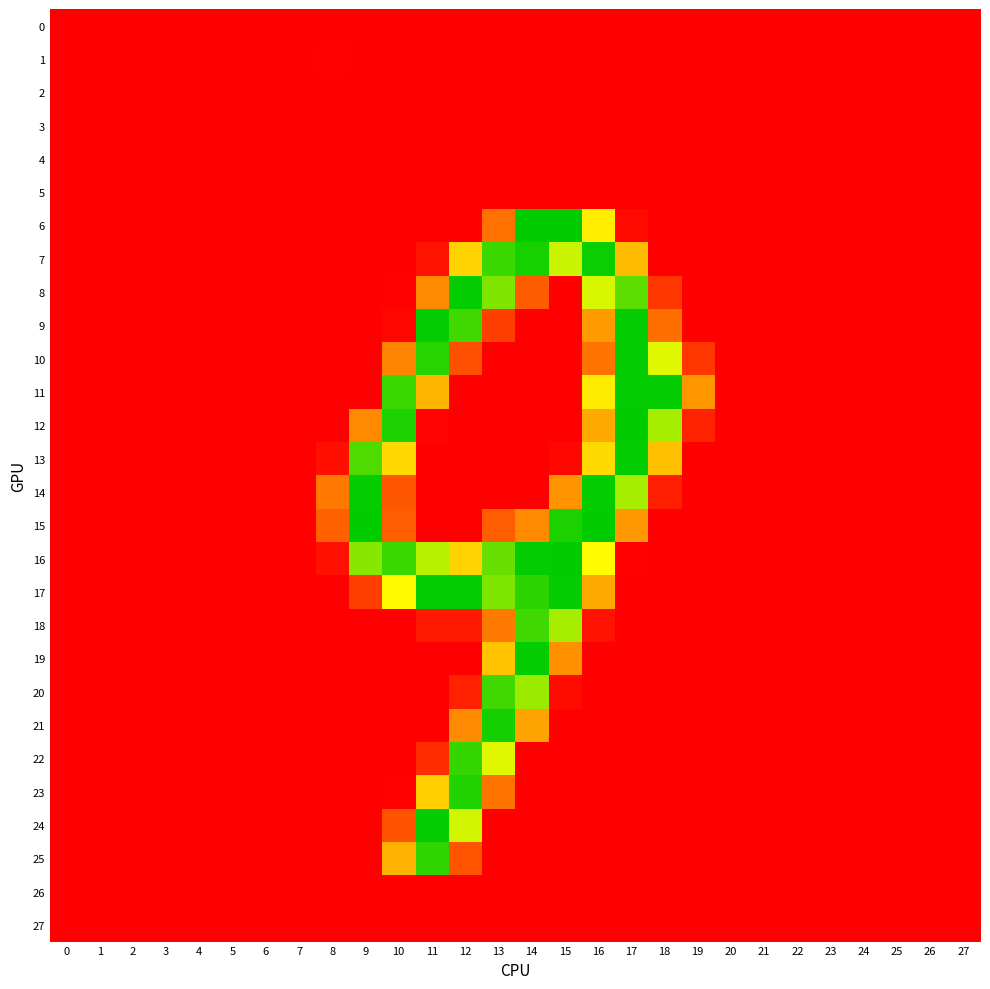

Reading left to right, what are all the values shown in this chart?

0: 0=-0.0	1=0.0	2=0.0	3=-0.0	4=0.0	5=0.0	6=-0.0	7=0.0	8=-0.2	9=0.0	10=-0.0	11=0.1	12=-0.2	13=0.2	14=-0.4	15=0.3	16=-0.3	17=0.4	18=-0.1	19=0.3	20=0.0	21=0.0	22=-0.0	23=0.0	24=-0.0	25=-0.0	26=0.0	27=-0.0
1: 0=-0.0	1=-0.0	2=-0.0	3=0.0	4=-0.0	5=-0.0	6=0.1	7=-0.1	8=1.1	9=-0.4	10=-0.2	11=0.2	12=0.1	13=-0.1	14=0.8	15=-0.3	16=0.5	17=-0.2	18=0.5	19=-0.4	20=0.0	21=-0.0	22=0.1	23=-0.0	24=0.0	25=-0.0	26=-0.0	27=0.0
2: 0=0.0	1=0.0	2=0.0	3=-0.0	4=0.0	5=0.0	6=-0.0	7=0.0	8=0.2	9=0.5	10=0.0	11=-0.3	12=0.1	13=-0.2	14=0.5	15=-0.2	16=-0.1	17=-0.0	18=-0.1	19=0.5	20=-0.0	21=0.0	22=-0.0	23=-0.0	24=-0.0	25=-0.0	26=0.0	27=0.0
3: 0=-0.0	1=-0.0	2=0.0	3=-0.0	4=-0.0	5=-0.0	6=0.0	7=0.0	8=-0.3	9=-0.2	10=0.2	11=0.2	12=-0.3	13=0.2	14=-0.3	15=0.3	16=0.0	17=0.1	18=0.0	19=-0.2	20=-0.0	21=0.0	22=-0.0	23=0.0	24=-0.0	25=0.0	26=-0.0	27=-0.0
4: 0=0.0	1=-0.0	2=0.0	3=-0.0	4=-0.0	5=0.0	6=0.0	7=-0.0	8=-0.6	9=-0.1	10=-0.1	11=0.1	12=0.2	13=-0.1	14=0.1	15=0.4	16=0.1	17=0.2	18=-0.0	19=-0.4	20=-0.0	21=0.0	22=-0.0	23=0.0	24=0.0	25=0.0	26=-0.0	27=-0.0
5: 0=0.0	1=0.0	2=0.0	3=-0.0	4=-0.0	5=0.0	6=-0.0	7=0.0	8=-0.2	9=-0.0	10=-0.2	11=0.0	12=0.1	13=-0.2	14=0.0	15=-0.0	16=0.4	17=0.1	18=-0.1	19=0.1	20=-0.0	21=0.0	22=-0.0	23=0.0	24=0.0	25=0.0	26=0.0	27=-0.0
6: 0=0.2	1=-0.2	2=0.0	3=0.3	4=-0.6	5=-0.2	6=0.6	7=-0.9	8=-0.3	9=0.1	10=0.2	11=0.1	12=-0.0	13=75.3	14=254.7	15=254.8	16=179.7	17=6.1	18=-0.6	19=0.2	20=-0.3	21=-0.3	22=0.6	23=-0.0	24=0.6	25=0.2	26=0.0	27=-0.2
7: 0=0.2	1=-0.3	2=0.1	3=0.2	4=-0.1	5=0.2	6=-0.0	7=-0.1	8=-0.1	9=0.1	10=0.0	11=12.0	12=160.0	13=239.6	14=248.9	15=203.8	16=252.0	17=143.0	18=0.4	19=-0.0	20=-0.2	21=0.0	22=-0.1	23=0.0	24=0.1	25=-0.0	26=0.1	27=-0.1
8: 0=-0.0	1=-0.3	2=0.1	3=0.0	4=0.2	5=0.3	6=0.0	7=0.1	8=0.6	9=0.1	10=1.3	11=101.9	12=253.8	13=223.1	14=57.2	15=-0.1	16=200.9	17=231.8	18=34.2	19=-0.0	20=-0.1	21=0.1	22=-0.2	23=-0.0	24=-0.1	25=-0.1	26=-0.0	27=0.2
9: 0=-0.1	1=-0.2	2=0.1	3=-0.3	4=0.1	5=0.3	6=-0.3	7=0.2	8=-0.2	9=0.3	10=5.1	11=253.9	12=238.7	13=40.2	14=-0.2	15=0.2	16=116.8	17=254.0	18=72.9	19=-0.1	20=0.1	21=0.0	22=-0.4	23=-0.1	24=-0.2	25=-0.0	26=-0.1	27=0.3
10: 0=-0.2	1=-0.4	2=-0.1	3=-0.0	4=-0.4	5=-0.3	6=0.6	7=-0.5	8=0.2	9=-0.1	10=95.0	11=244.8	12=49.3	13=-0.2	14=0.3	15=-0.2	16=77.4	17=253.9	18=198.8	19=34.3	20=0.3	21=-0.4	22=0.0	23=0.1	24=0.4	25=0.2	26=-0.1	27=0.1
11: 0=0.2	1=0.5	2=-0.0	3=-0.2	4=0.4	5=-0.3	6=-0.8	7=0.8	8=0.0	9=0.1	10=240.0	11=139.5	12=0.1	13=-0.2	14=-0.1	15=-0.1	16=177.0	17=253.8	18=253.7	19=111.6	20=-0.2	21=0.3	22=-0.2	23=-0.1	24=0.1	25=-0.5	26=0.1	27=-0.2
12: 0=0.2	1=-0.1	2=-0.3	3=0.4	4=0.1	5=-0.0	6=0.5	7=-0.5	8=-0.6	9=100.4	10=247.6	11=3.1	12=-0.1	13=0.0	14=0.0	15=0.1	16=130.0	17=254.1	18=213.1	19=21.5	20=-0.1	21=-0.5	22=0.3	23=0.1	24=0.0	25=0.1	26=-0.2	27=0.1
13: 0=0.2	1=-0.0	2=0.1	3=-0.2	4=-0.1	5=0.2	6=0.2	7=-0.3	8=10.4	9=234.6	10=164.1	11=0.2	12=-0.3	13=0.1	14=-0.4	15=5.0	16=165.2	17=253.8	18=146.7	19=-0.1	20=-0.2	21=0.2	22=-0.3	23=0.3	24=0.1	25=0.4	26=-0.1	27=-0.1
14: 0=-0.1	1=-0.1	2=-0.4	3=0.2	4=0.4	5=0.3	6=0.2	7=-0.2	8=81.8	9=253.5	10=54.0	11=-0.1	12=-0.1	13=0.1	14=0.3	15=109.1	16=253.8	17=212.9	18=19.3	19=-0.3	20=0.2	21=-0.5	22=0.4	23=0.1	24=0.0	25=-0.3	26=0.1	27=0.4
15: 0=-0.0	1=-0.2	2=-0.1	3=0.0	4=-0.1	5=0.1	6=0.1	7=-0.1	8=60.5	9=254.2	10=59.2	11=-0.1	12=0.2	13=59.1	14=100.1	15=247.7	16=254.2	17=113.7	18=-0.3	19=0.0	20=0.2	21=-0.1	22=-0.1	23=0.3	24=0.3	25=-0.1	26=0.1	27=-0.1
16: 0=0.2	1=0.0	2=0.4	3=-0.2	4=-0.0	5=-0.2	6=-0.1	7=0.0	8=10.6	9=221.1	10=240.0	11=208.9	12=159.2	13=229.1	14=253.8	15=254.1	16=188.7	17=1.2	18=-0.0	19=0.2	20=-0.1	21=0.5	22=-0.3	23=-0.0	24=0.2	25=0.3	26=-0.1	27=-0.6
17: 0=0.1	1=-0.2	2=0.0	3=0.1	4=0.1	5=-0.1	6=-0.0	7=-0.1	8=0.2	9=39.8	10=188.0	11=253.7	12=253.6	13=223.3	14=244.0	15=253.8	16=129.9	17=-0.2	18=0.0	19=-0.5	20=0.1	21=-0.2	22=0.1	23=-0.2	24=0.0	25=0.0	26=-0.1	27=-0.2
18: 0=0.1	1=0.0	2=-0.1	3=-0.2	4=-0.1	5=0.2	6=-0.7	7=0.4	8=0.2	9=-0.0	10=0.7	11=16.0	12=16.0	13=83.7	14=239.0	15=213.0	16=11.5	17=-0.0	18=-0.1	19=0.1	20=0.1	21=-0.1	22=-0.5	23=0.1	24=-0.3	25=-0.1	26=0.2	27=0.0
19: 0=0.0	1=0.1	2=-0.1	3=-0.0	4=-0.1	5=0.0	6=-0.3	7=0.1	8=0.0	9=-0.0	10=-0.3	11=-0.1	12=-0.2	13=148.5	14=253.9	15=106.6	16=0.6	17=-0.2	18=0.5	19=-0.5	20=0.0	21=-0.1	22=-0.0	23=-0.1	24=-0.2	25=-0.0	26=0.1	27=0.2
20: 0=-0.1	1=-0.0	2=-0.1	3=0.1	4=-0.1	5=-0.2	6=0.2	7=-0.1	8=-0.3	9=0.0	10=-0.2	11=0.1	12=21.1	13=238.9	14=215.9	15=8.3	16=-0.2	17=0.3	18=-0.1	19=0.4	20=-0.0	21=0.0	22=0.2	23=-0.1	24=0.1	25=0.1	26=0.1	27=0.1
21: 0=-0.2	1=-0.1	2=-0.2	3=0.1	4=-0.1	5=-0.1	6=0.2	7=-0.0	8=0.0	9=0.0	10=0.0	11=-0.3	12=101.2	13=249.1	14=125.4	15=-0.0	16=0.2	17=0.4	18=-0.2	19=0.2	20=0.1	21=0.0	22=-0.0	23=0.0	24=0.1	25=0.0	26=0.0	27=0.1
22: 0=-0.1	1=0.1	2=-0.3	3=0.1	4=0.0	5=0.0	6=0.1	7=0.1	8=-0.1	9=0.1	10=0.1	11=28.0	12=241.5	13=199.0	14=0.3	15=0.2	16=0.0	17=0.4	18=-0.2	19=-0.4	20=0.2	21=0.1	22=-0.2	23=0.1	24=0.1	25=-0.1	26=-0.1	27=0.0
23: 0=-0.0	1=0.3	2=-0.1	3=-0.1	4=-0.1	5=0.0	6=0.1	7=-0.1	8=-0.1	9=0.0	10=1.0	11=157.0	12=246.7	13=77.9	14=0.2	15=-0.6	16=0.2	17=0.0	18=0.0	19=-0.2	20=0.0	21=0.1	22=0.2	23=-0.1	24=0.2	25=-0.0	26=-0.1	27=0.1
24: 0=0.0	1=0.3	2=0.0	3=-0.2	4=0.1	5=-0.0	6=-0.0	7=-0.1	8=-0.1	9=0.1	10=51.9	11=253.9	12=202.6	13=0.2	14=-0.0	15=0.4	16=-0.5	17=0.2	18=-0.2	19=0.4	20=0.0	21=-0.0	22=0.3	23=-0.3	24=0.1	25=-0.0	26=-0.2	27=0.1
25: 0=-0.1	1=-0.2	2=0.2	3=0.0	4=0.3	5=-0.2	6=0.0	7=0.0	8=-0.3	9=0.1	10=135.5	11=242.7	12=53.2	13=-0.1	14=0.1	15=-0.0	16=0.1	17=0.1	18=-0.0	19=-0.3	20=0.2	21=-0.2	22=0.1	23=-0.3	24=-0.2	25=0.0	26=-0.1	27=-0.0
26: 0=-0.0	1=-0.0	2=-0.0	3=0.0	4=0.0	5=0.0	6=0.0	7=-0.0	8=0.4	9=0.0	10=0.4	11=-0.2	12=0.3	13=-0.1	14=-0.0	15=0.1	16=-0.2	17=0.2	18=-0.2	19=-0.4	20=0.0	21=-0.0	22=0.0	23=-0.0	24=-0.0	25=-0.0	26=-0.0	27=0.0
27: 0=0.0	1=0.0	2=0.0	3=-0.0	4=0.0	5=0.0	6=-0.0	7=0.0	8=-0.1	9=-0.0	10=0.3	11=-0.0	12=-0.1	13=0.0	14=-0.2	15=0.2	16=0.2	17=0.0	18=-0.2	19=0.3	20=-0.0	21=0.0	22=-0.0	23=0.0	24=-0.0	25=-0.0	26=0.0	27=-0.0